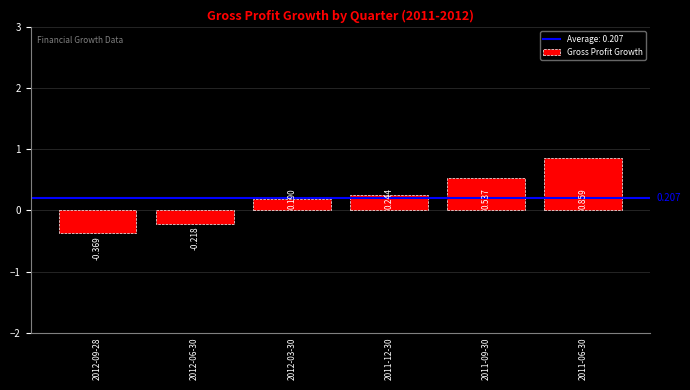

Are the bars horizontal?

No